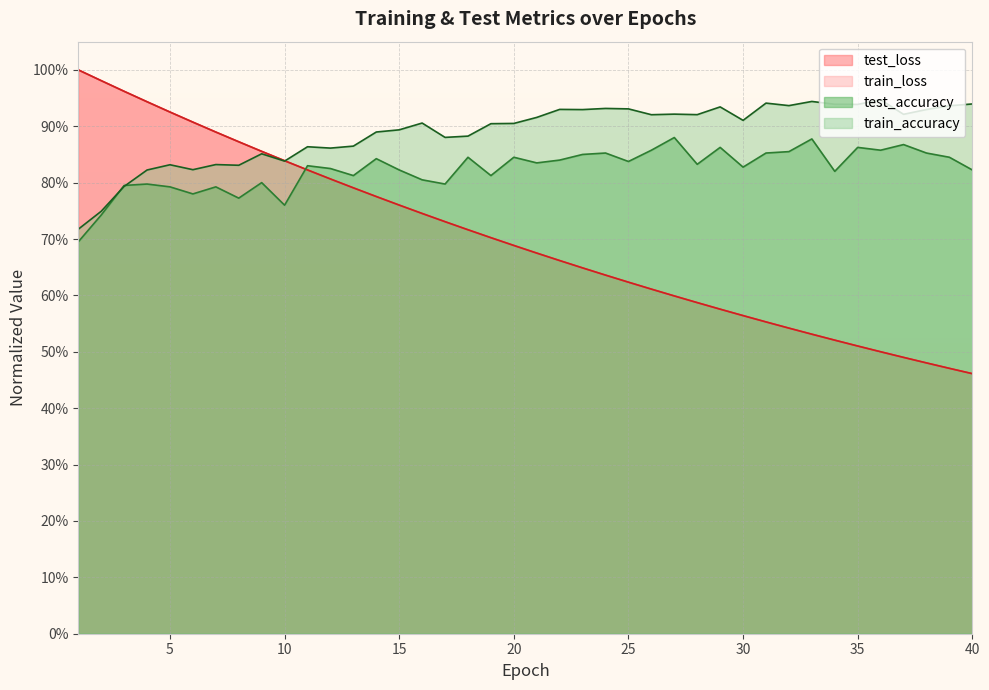

How many interior local peaks does the train_accuracy series have?

12